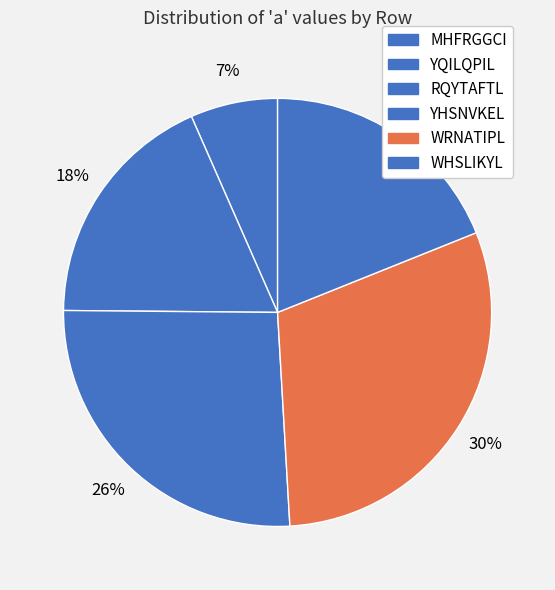

Rank the categories by value from lowest to highest.

MHFRGGCI, YQILQPIL, RQYTAFTL, WHSLIKYL, YHSNVKEL, WRNATIPL